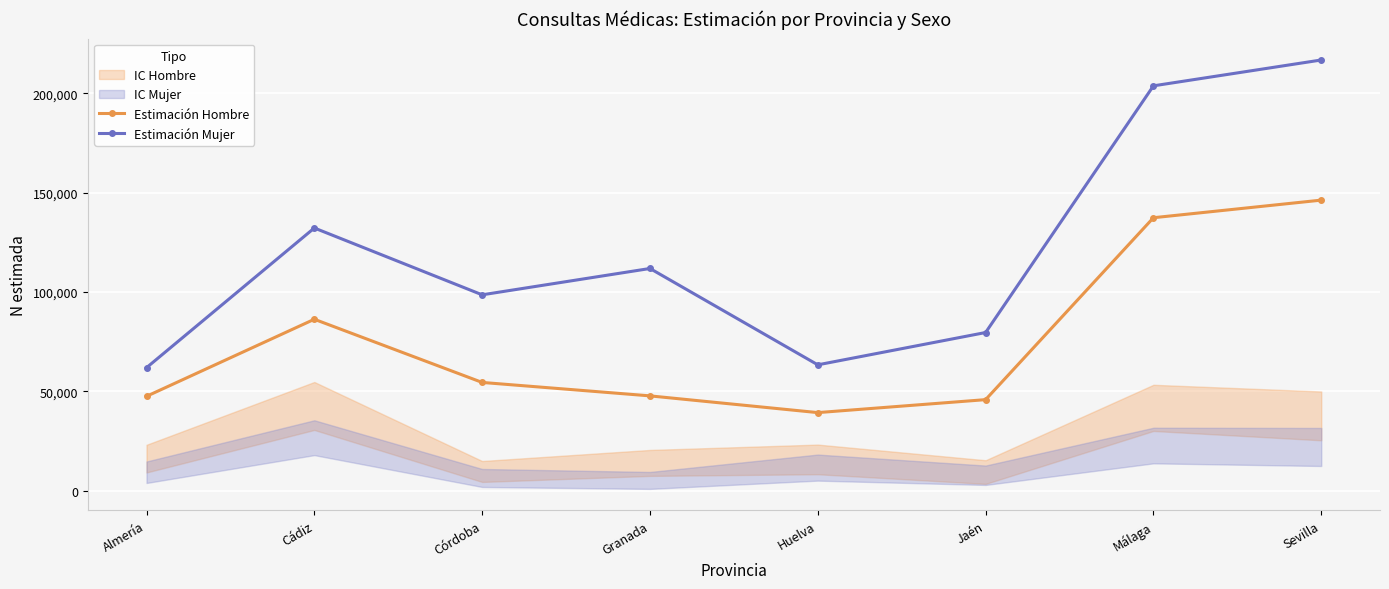

Where is Estimación Hombre nearest to the value 92819?

Cádiz